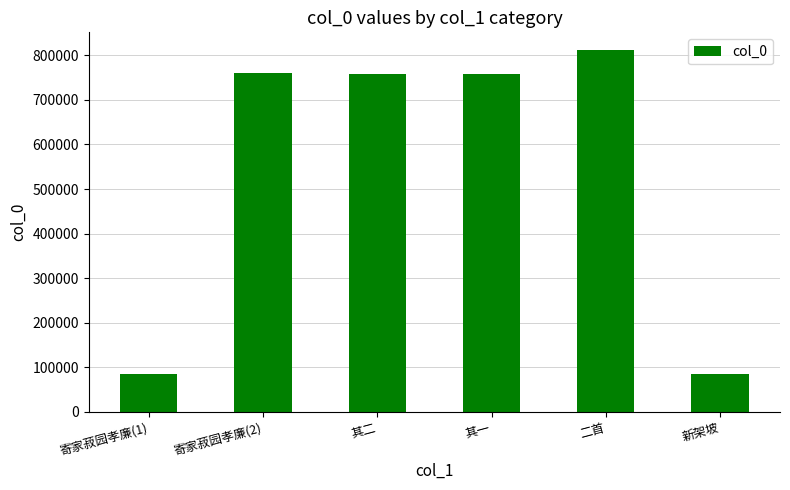

The chart shows a value of 759344 at 其二. True or false?

True